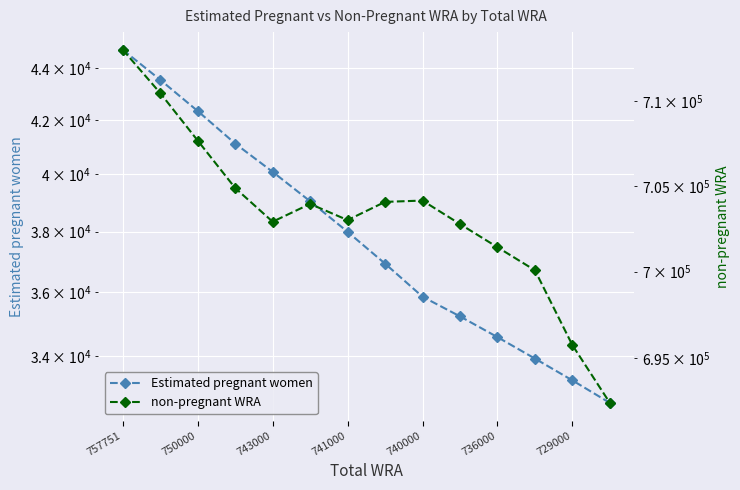

Is it true that non-pregnant WRA equals 702774.5 at 9?

True